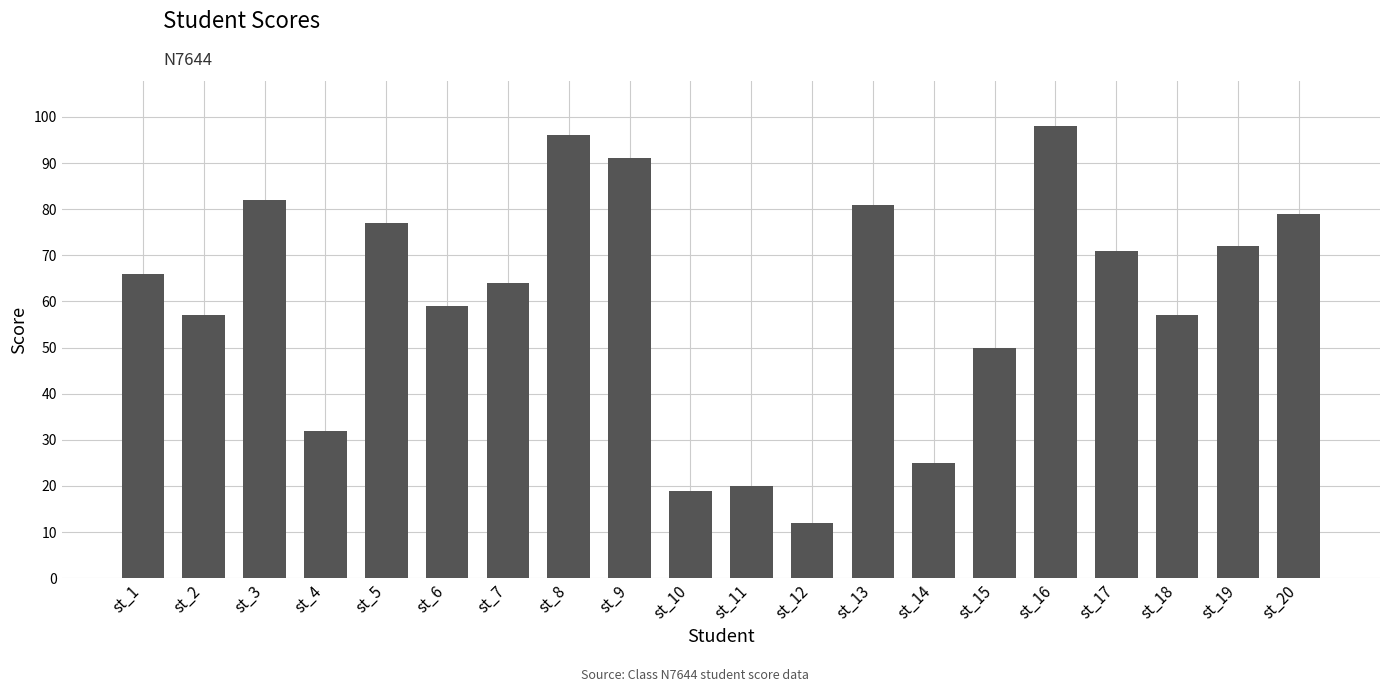

What is the average value?

60